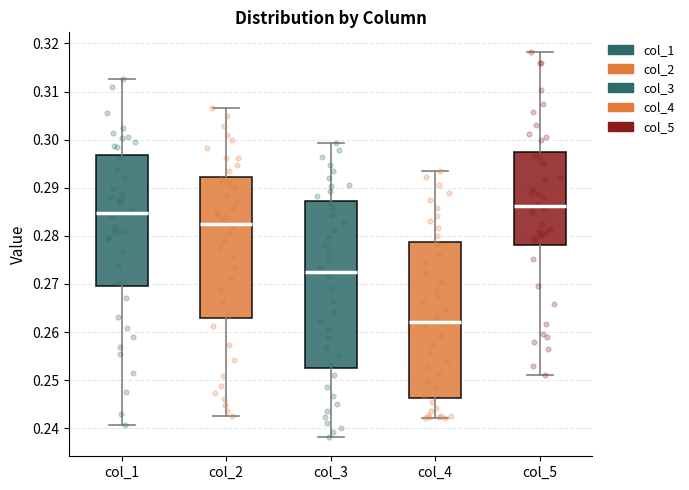

Reading left to right, transcribe this box plot: for each box, give where its median line is, the range the box spans, and where its two whiskers end, as read against the y-axis. The values are not printed on the chart, so give them approximately, as read against the axis.

col_1: median 0.285, box 0.269 to 0.297, whiskers 0.241 to 0.313
col_2: median 0.282, box 0.263 to 0.292, whiskers 0.243 to 0.307
col_3: median 0.272, box 0.253 to 0.287, whiskers 0.238 to 0.299
col_4: median 0.262, box 0.246 to 0.279, whiskers 0.242 to 0.293
col_5: median 0.286, box 0.278 to 0.297, whiskers 0.251 to 0.318